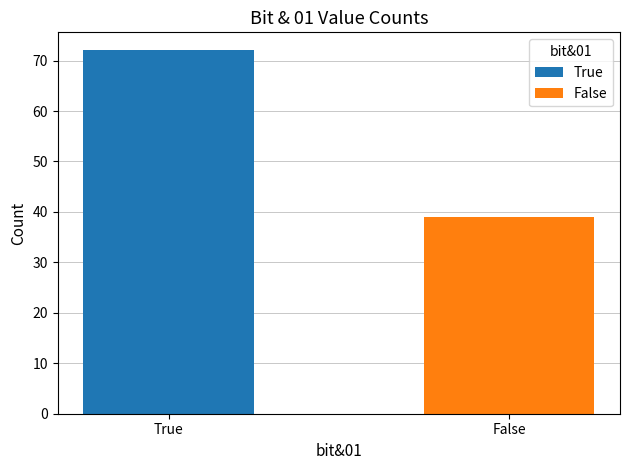

What is the smallest value displayed?

39